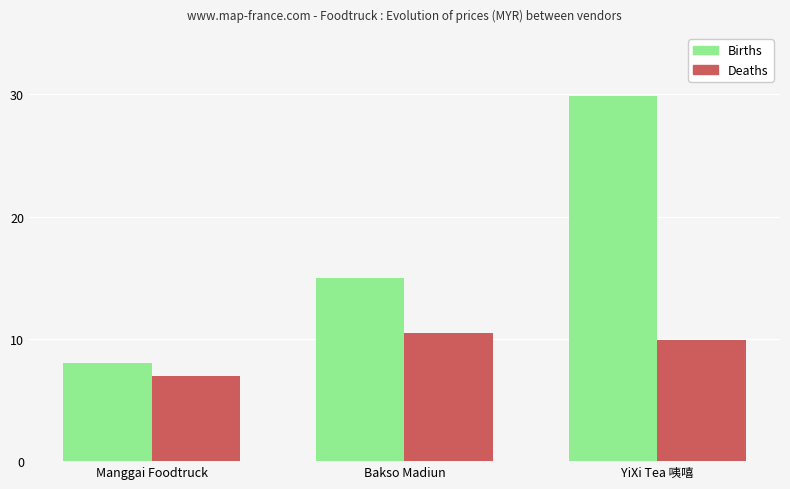

Between Manggai Foodtruck and Bakso Madiun, which series saw the biggest shift?

Births